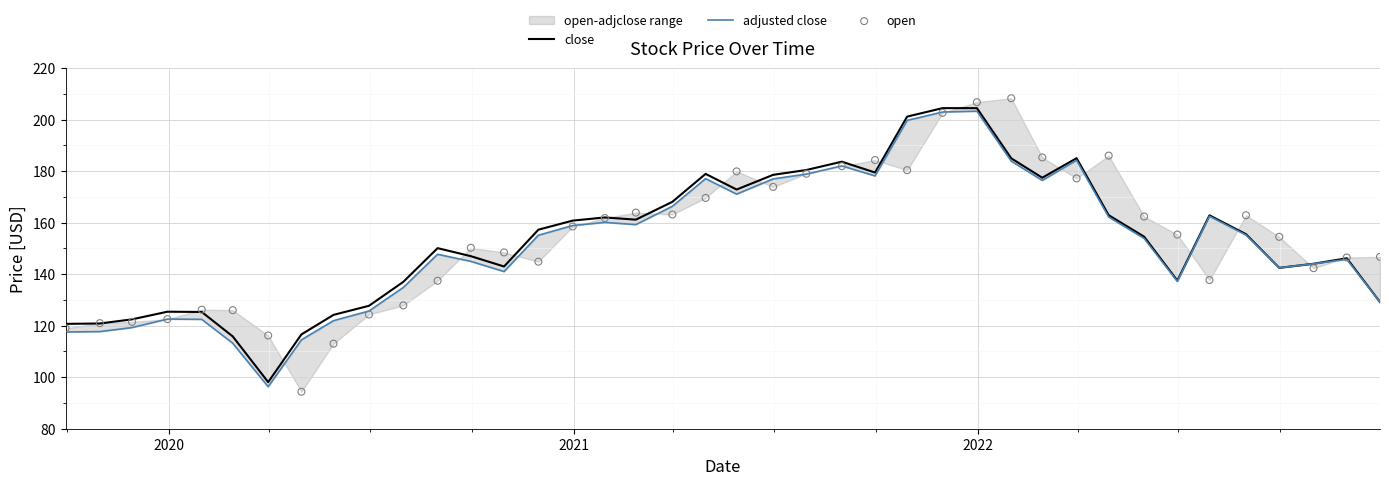

What is the maximum value for close?

204.4